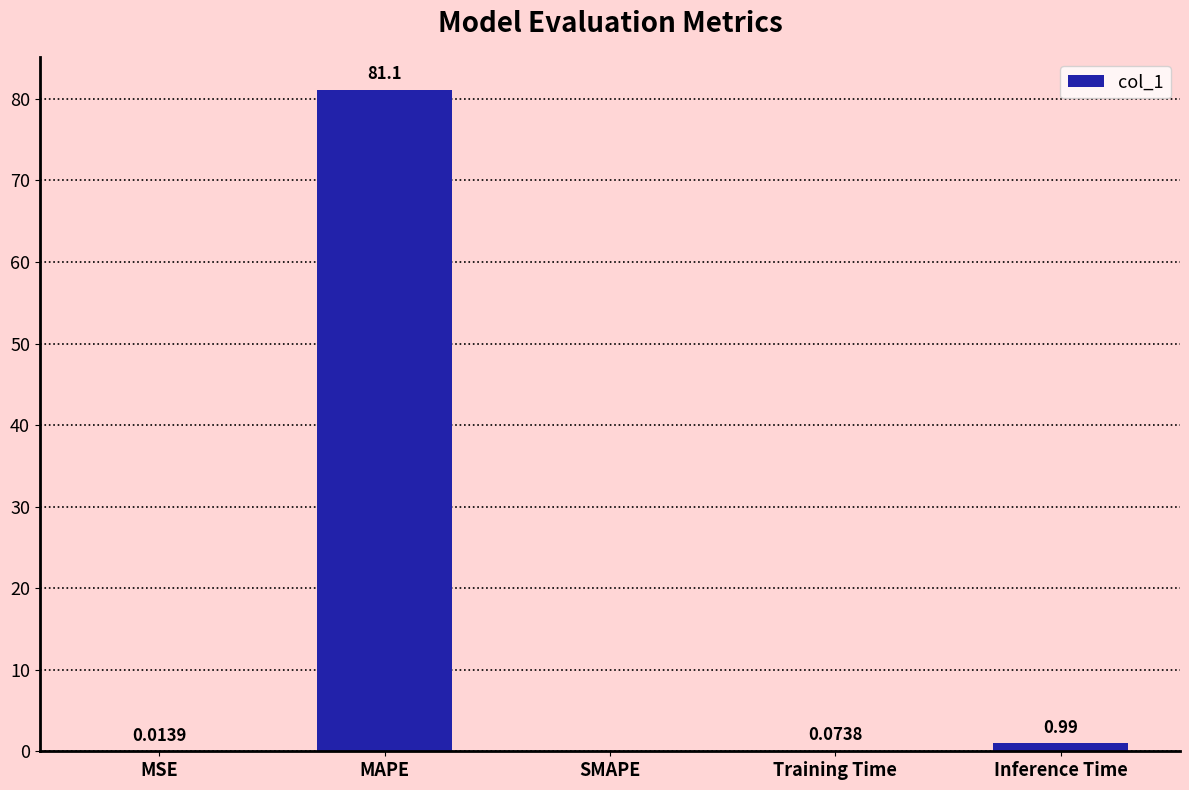

What is the sum of all values?

82.2